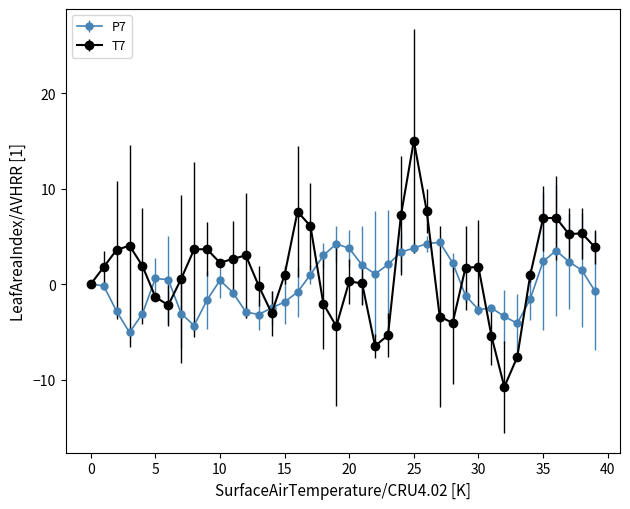

What are all the series names shown in the legend?

P7, T7